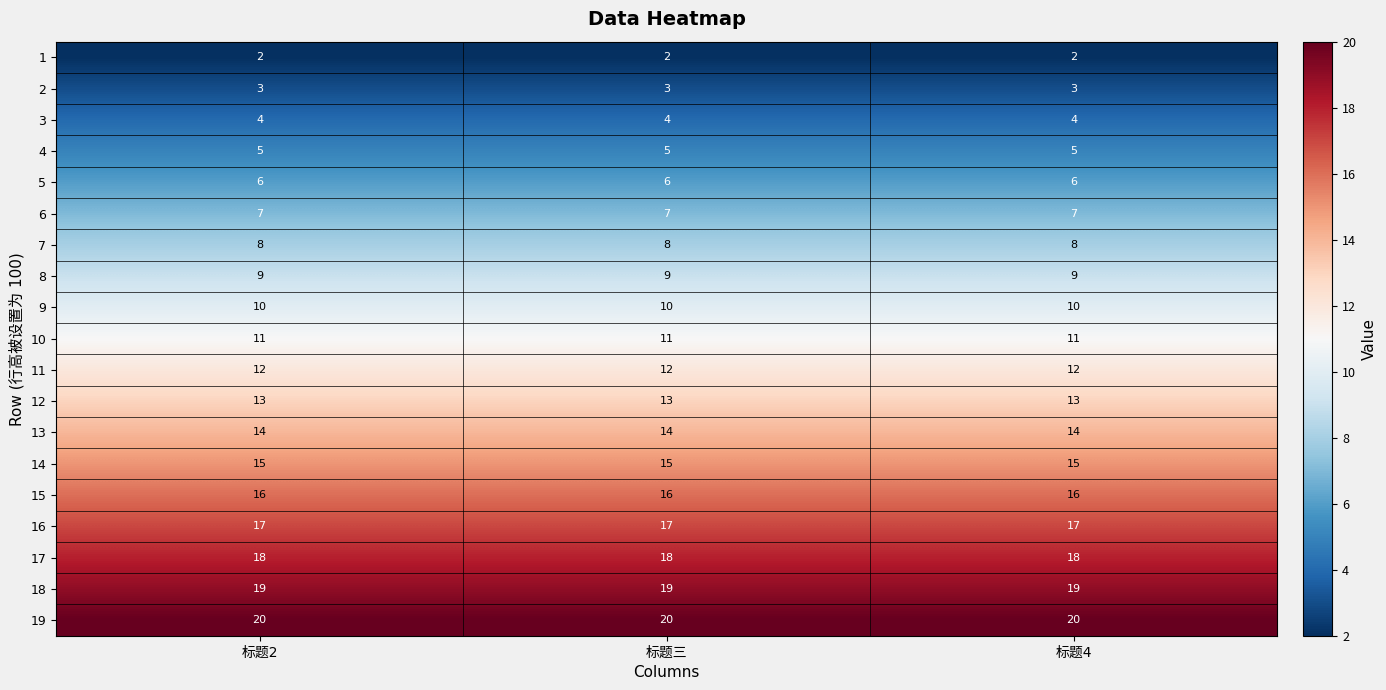

What is the sum of all 13 values?

42